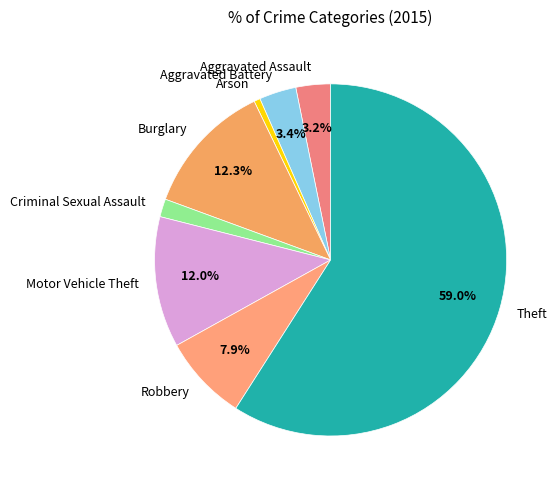

Which category has the biggest portion of the pie?

Theft